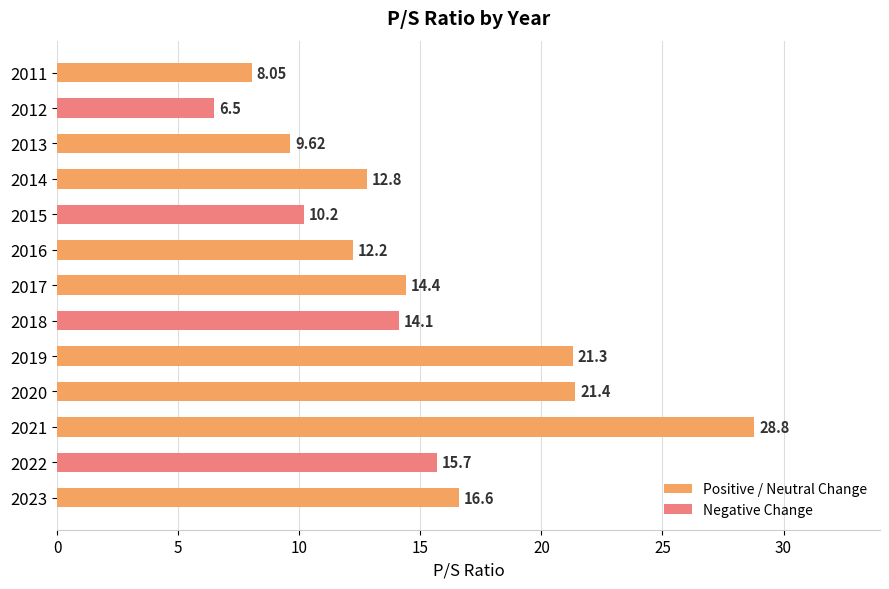

List the labels in order of value, largest first.

2021, 2020, 2019, 2023, 2022, 2017, 2018, 2014, 2016, 2015, 2013, 2011, 2012